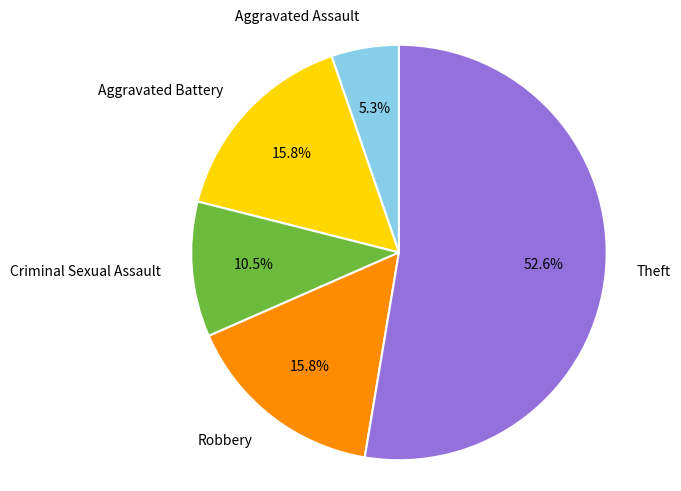

Approximately how many times larger is the value at Criminal Sexual Assault compared to Aggravated Battery?

0.7